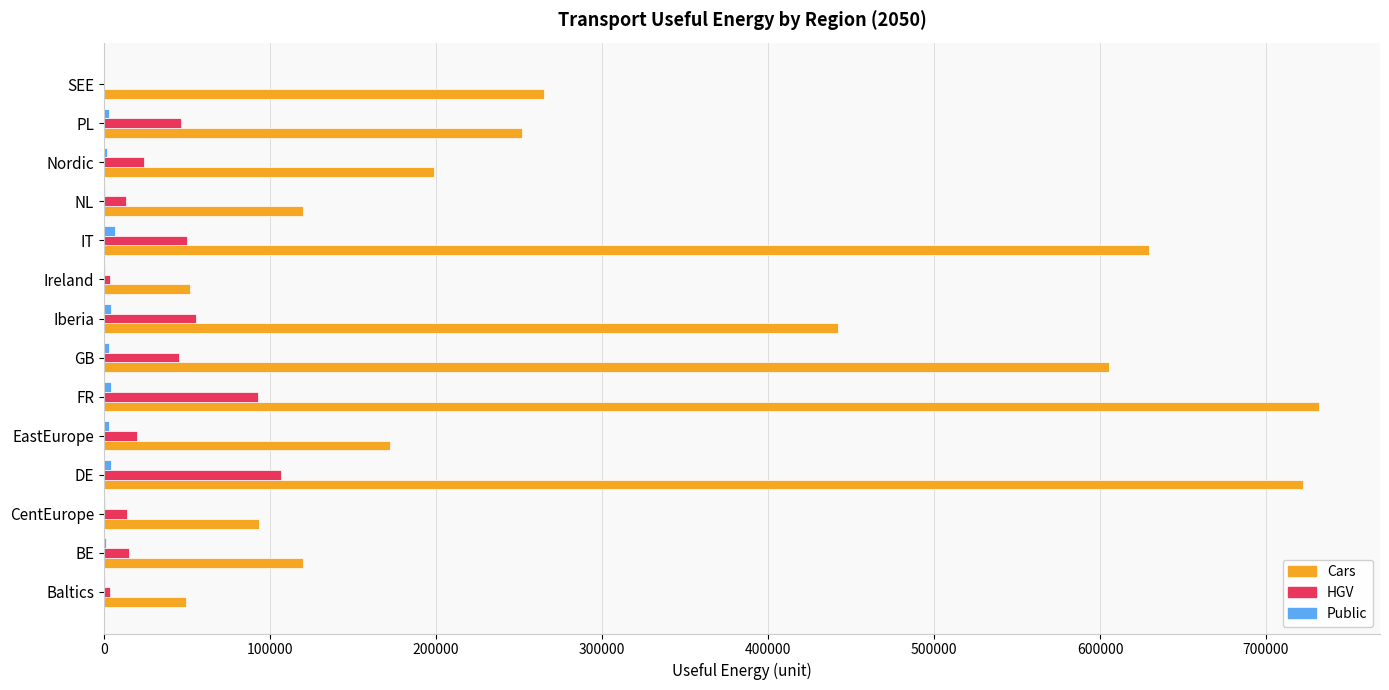

What is the maximum value for HGV?

106919.4